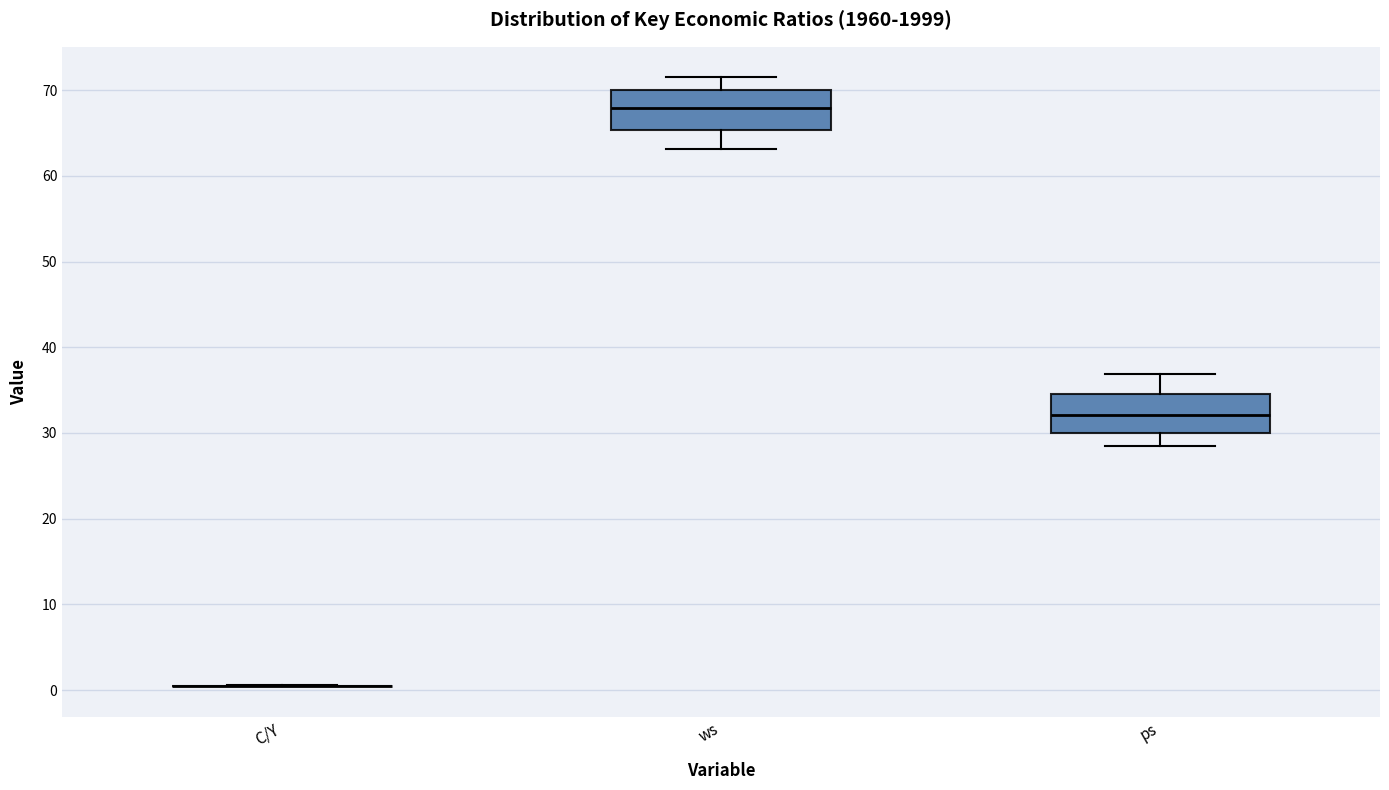

Reading left to right, transcribe this box plot: for each box, give where its median line is, the range the box spans, and where its two whiskers end, as read against the y-axis. The values are not printed on the chart, so give them approximately, as read against the axis.

C/Y: box collapsed to a line at 1, whiskers 0 to 1
ws: median 68, box 65 to 70, whiskers 63 to 72
ps: median 32, box 30 to 35, whiskers 29 to 37